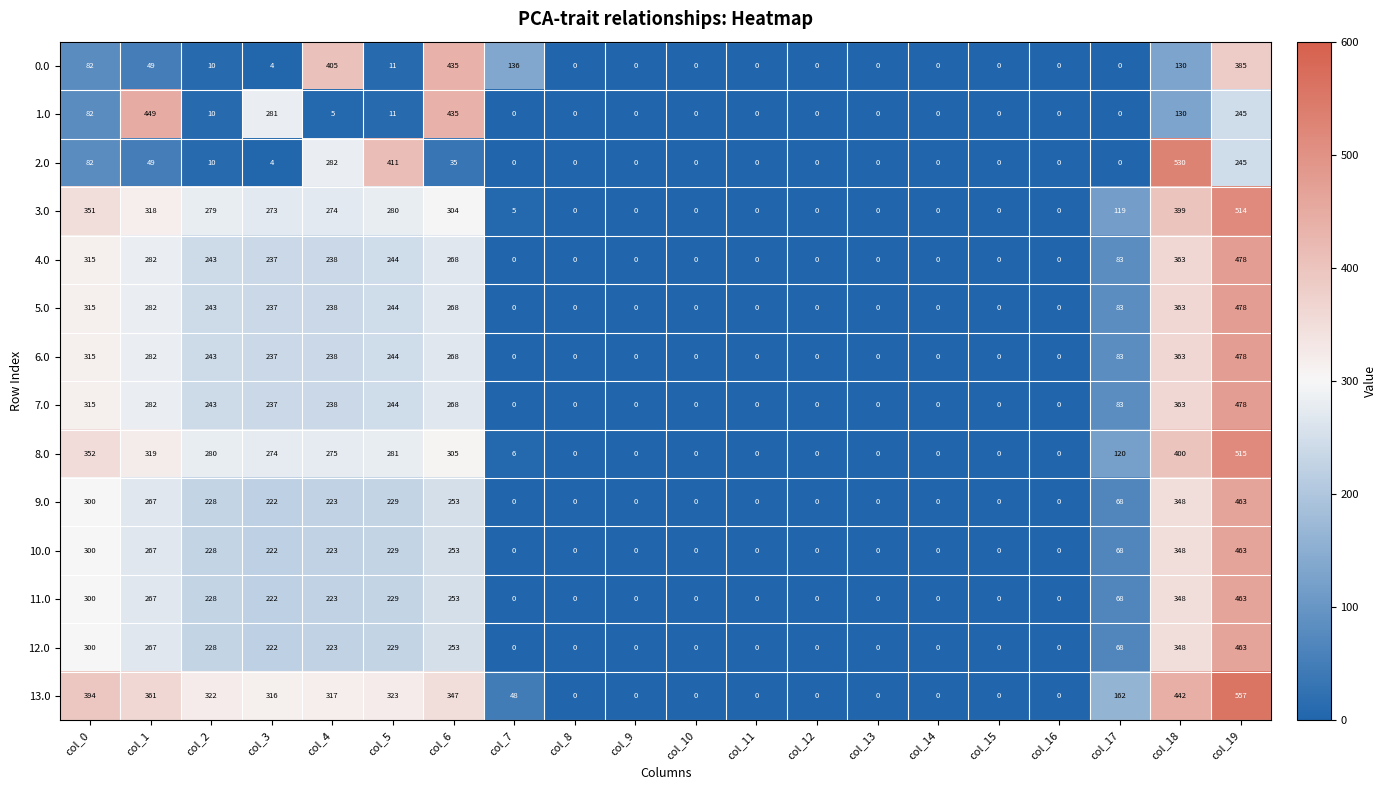

Which series has the largest total across all categories?

13.0